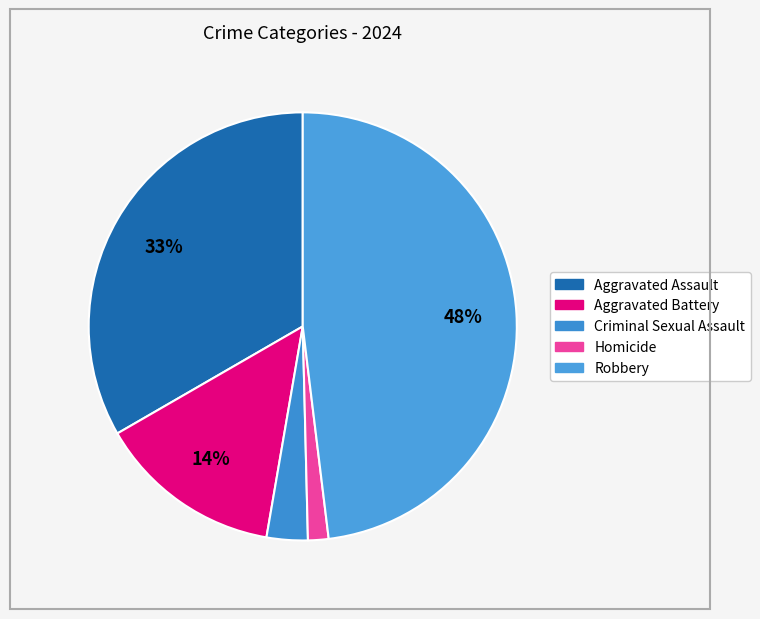

Rank the categories by value from highest to lowest.

Robbery, Aggravated Assault, Aggravated Battery, Criminal Sexual Assault, Homicide